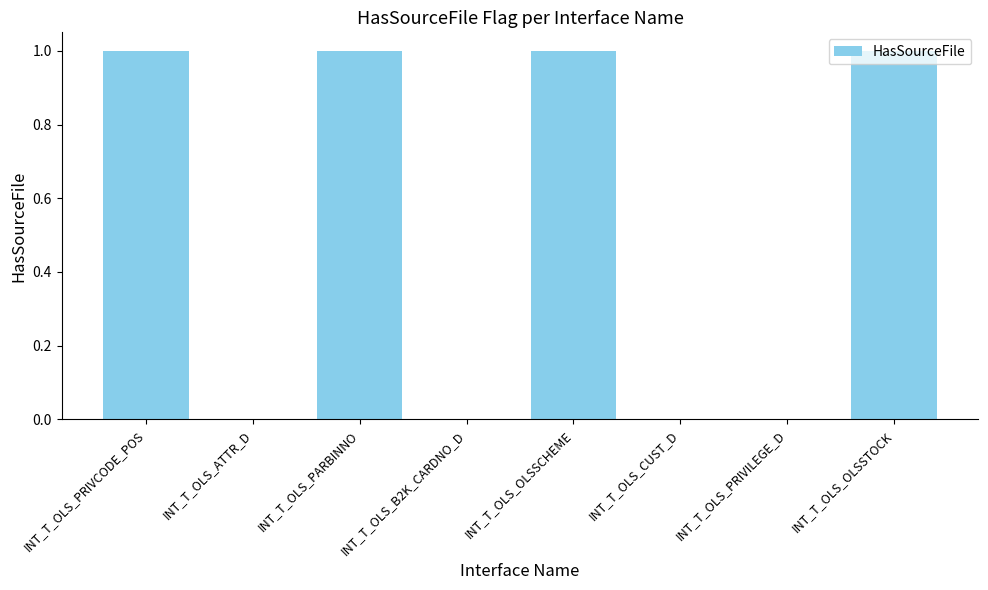

What is the sum of the values at INT_T_OLS_PARBINNO and INT_T_OLS_ATTR_D?

1